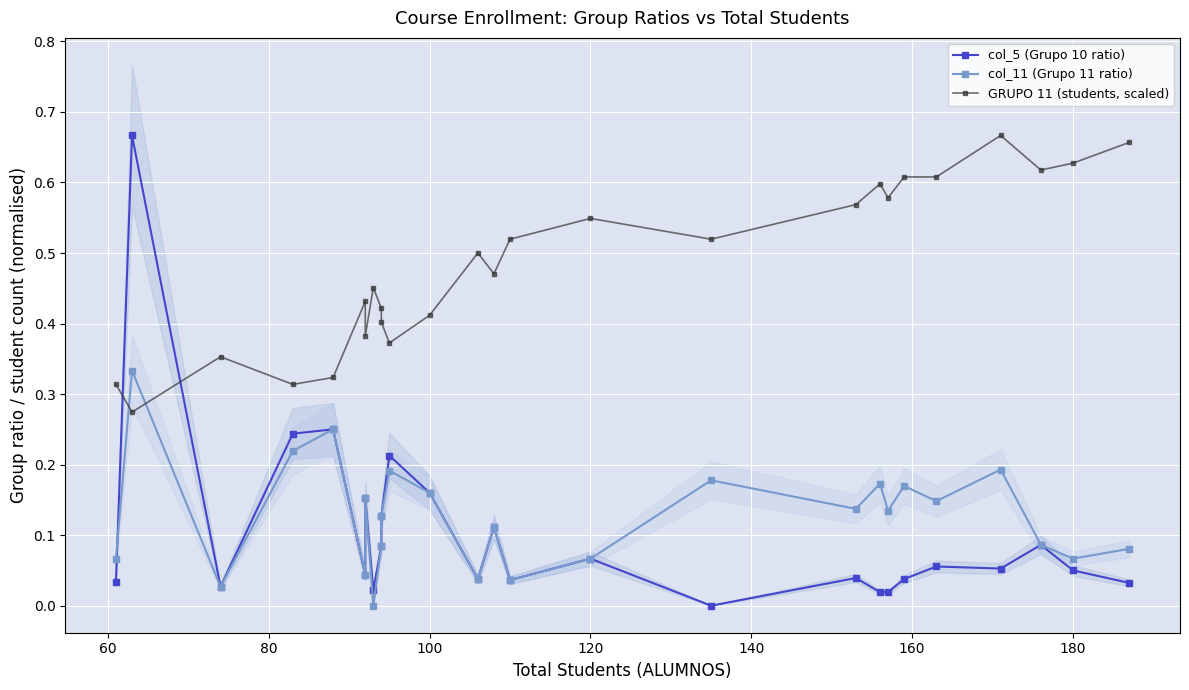

Is it true that GRUPO 11 (students, scaled) equals 0.3 at 14?

False